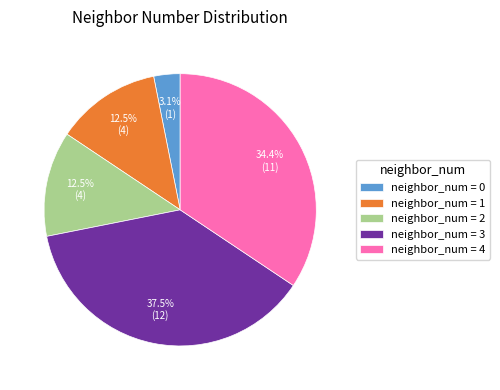

Which category has the biggest portion of the pie?

neighbor_num = 3